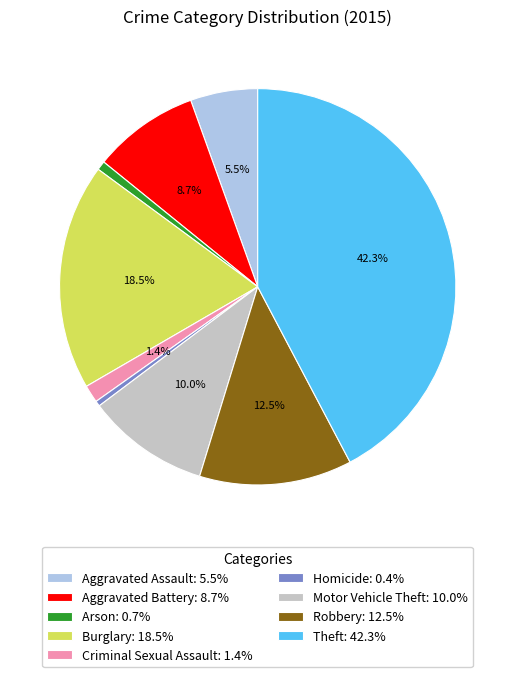

To the nearest percent, what is the difference between the Aggravated Assault and Theft slice percentages?

37%